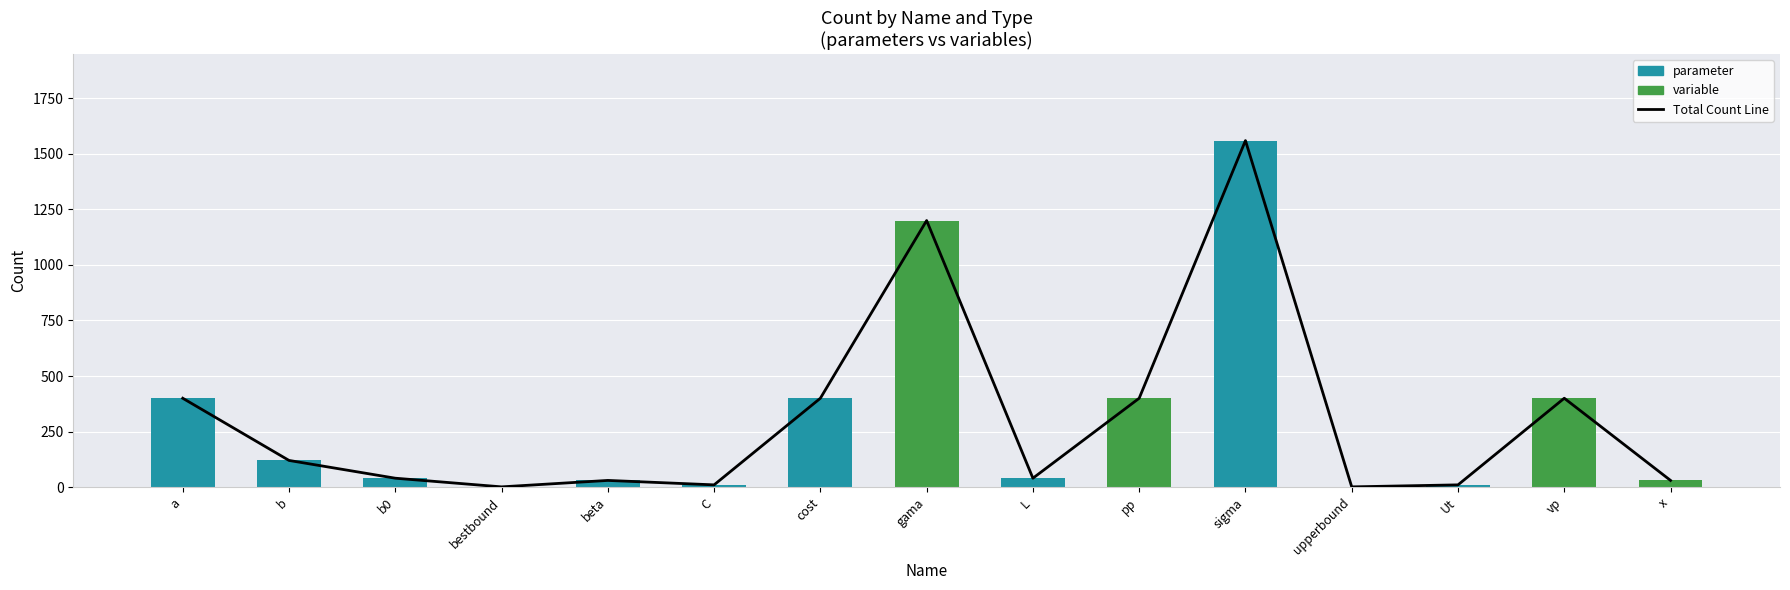

Count the number of data series in this chart.

3